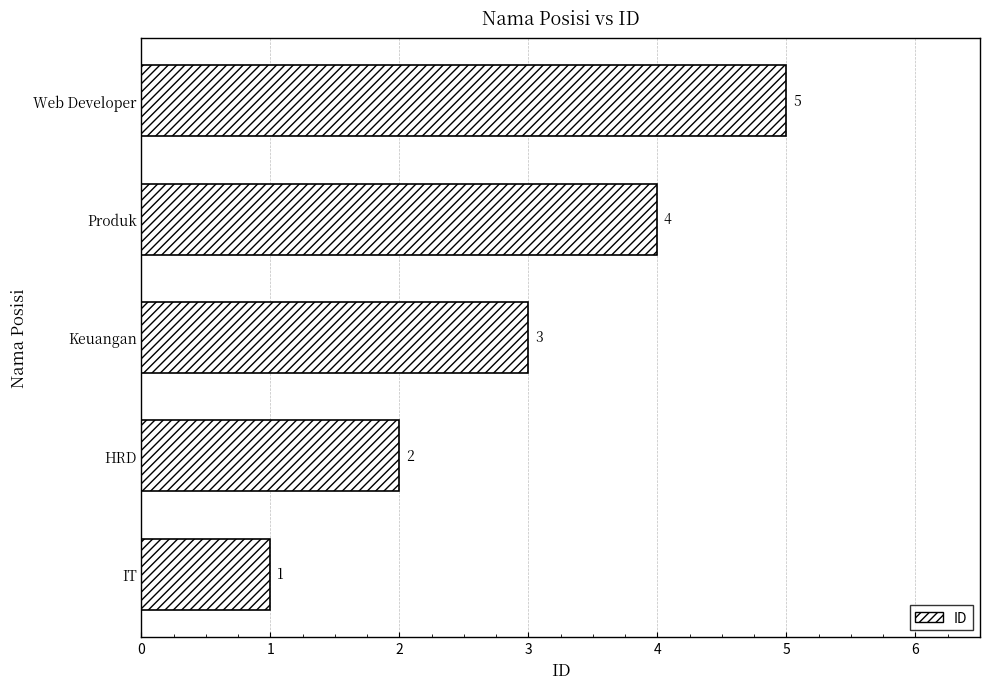

Which has a higher value, HRD or Keuangan?

Keuangan